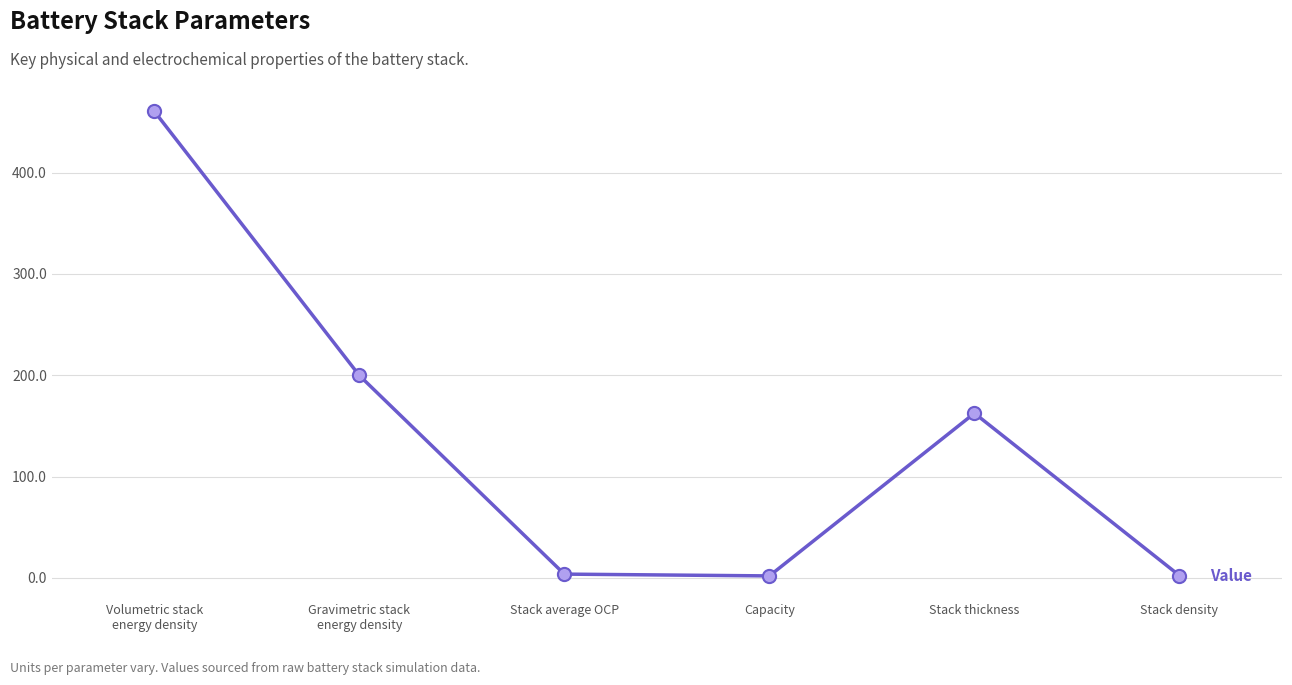

Between Stack thickness and Volumetric stack
energy density, which is larger?

Volumetric stack
energy density